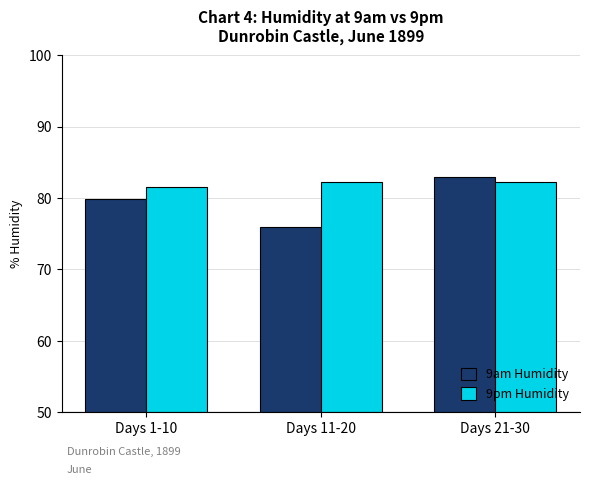

Rank the series at Days 11-20 from lowest to highest value.

9am Humidity, 9pm Humidity